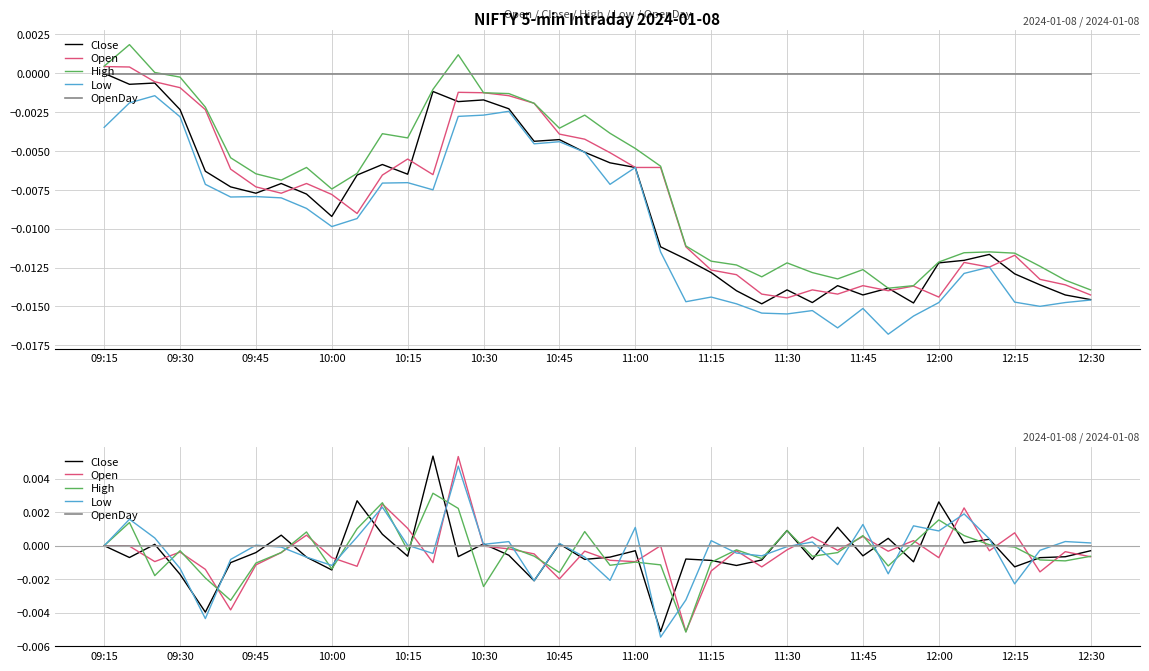

Is this an area chart (filled region under the line)?

No